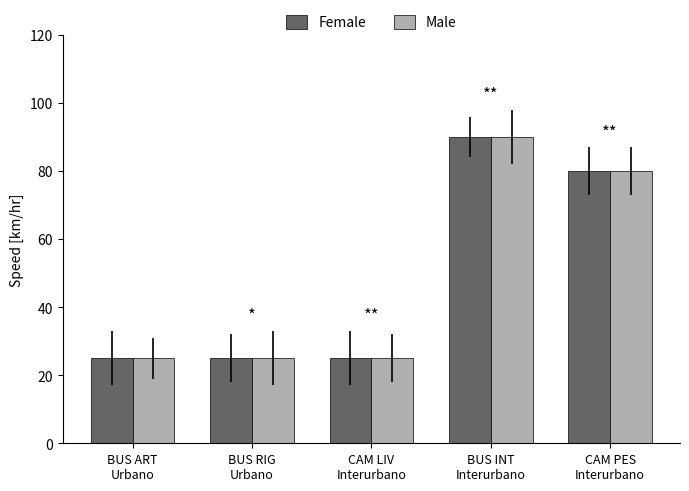

What is the sum of all Male values?

245